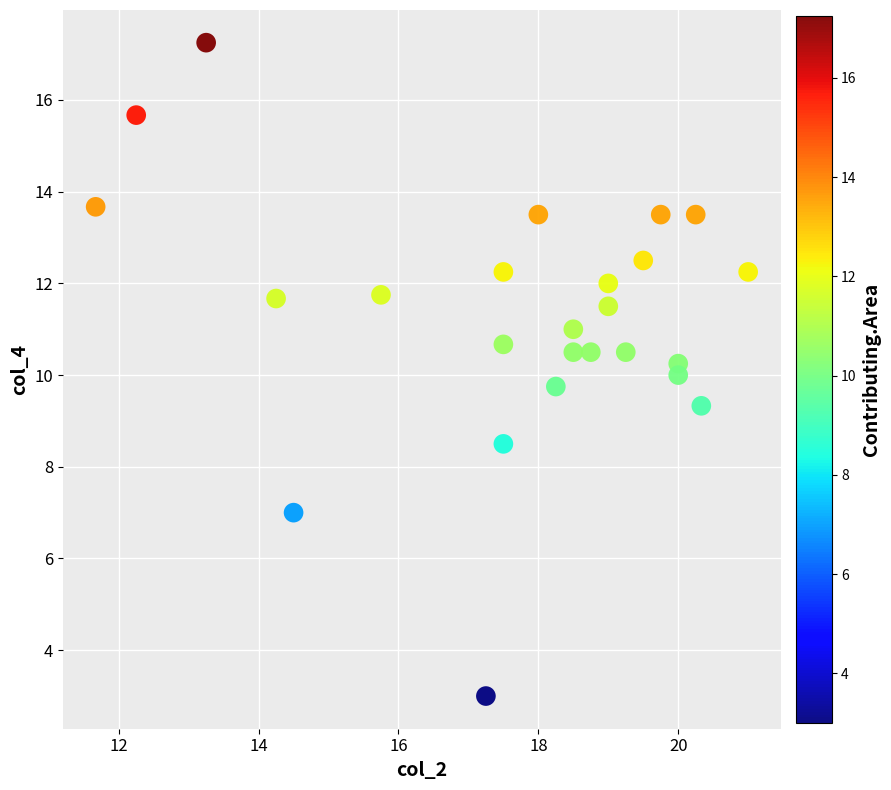

What is the range of X values (max minus min)?

9.3